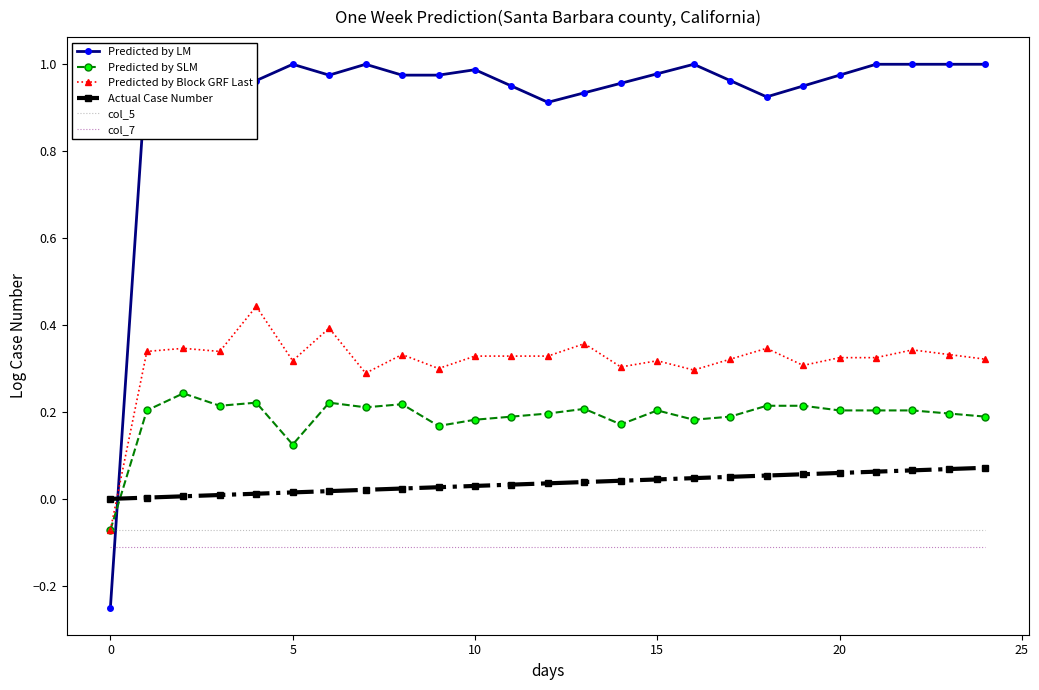

Read the Predicted by Block GRF Last value at 16.

0.3